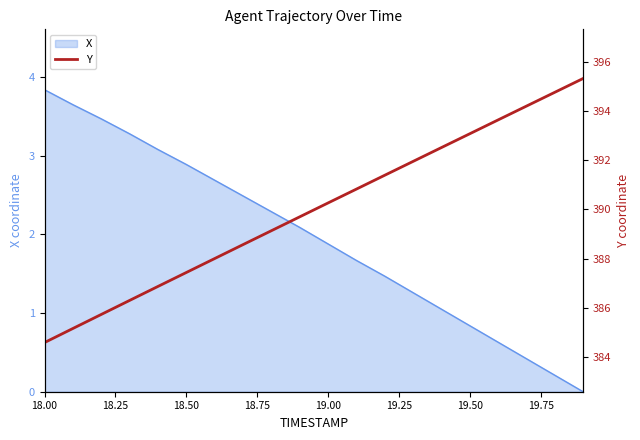

Does the chart display data point markers on the line(s)?

No